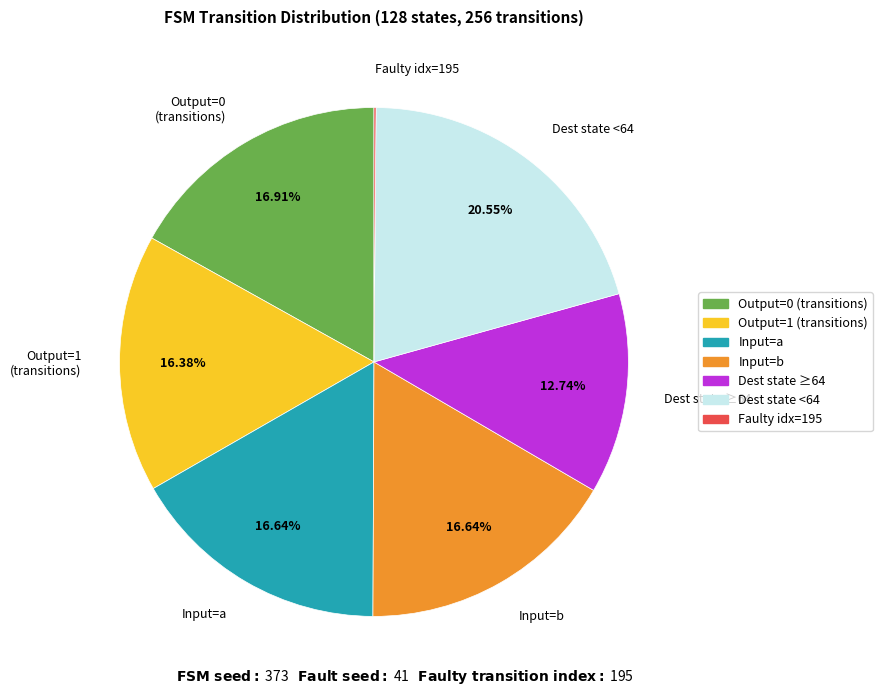

Combined, do Dest state ≥64 and Dest state <64 account for over 50%?

No